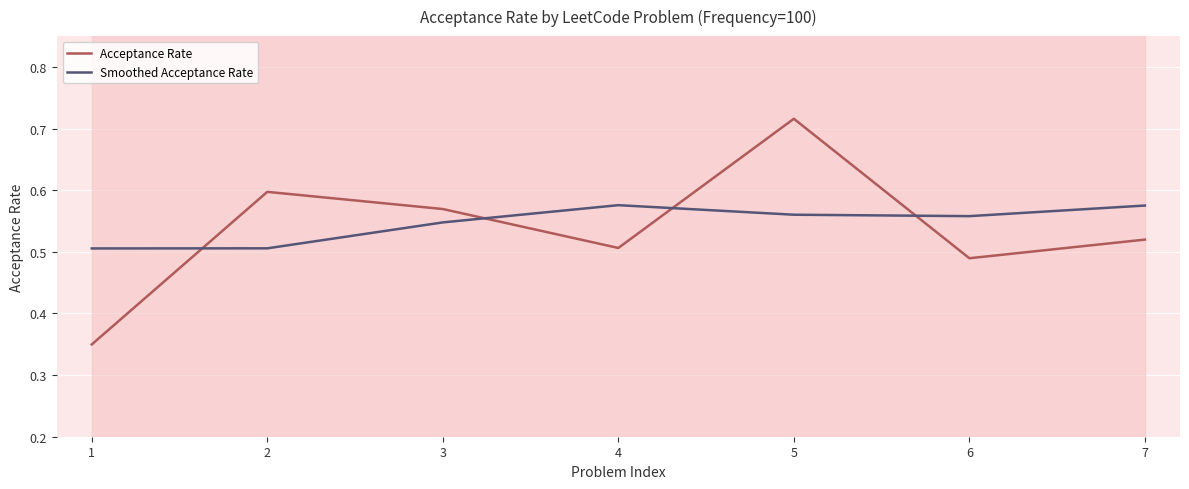

Is it true that Smoothed Acceptance Rate equals 0.5 at 2?

True